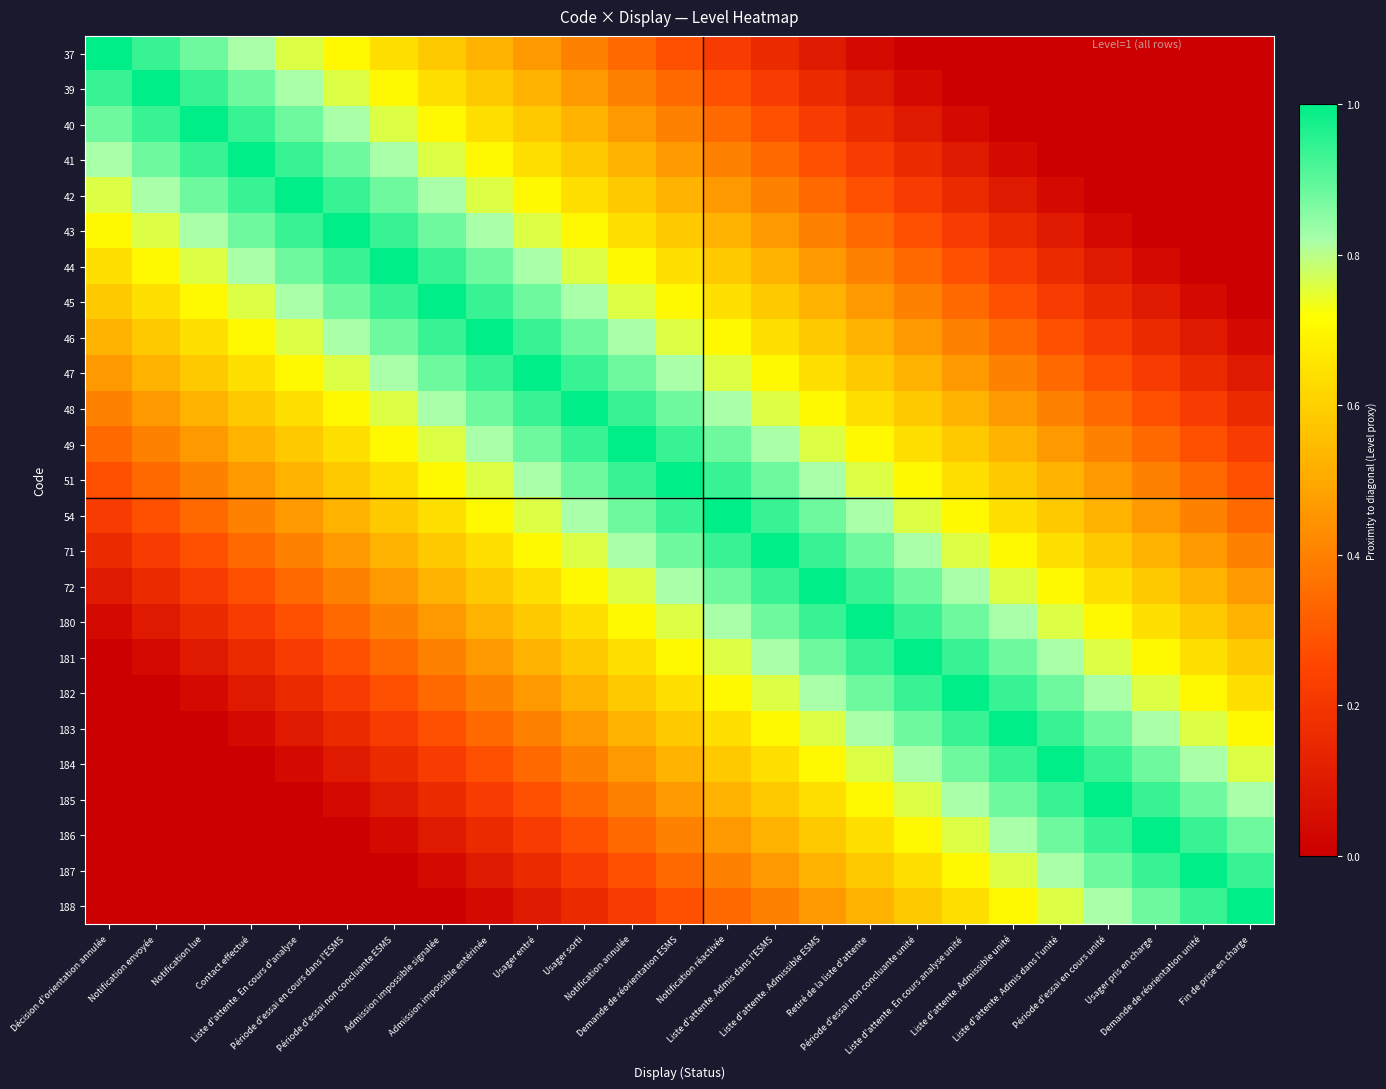

Reading right to left, transcribe all the data shown in this chart.

37: Fin de prise en charge=0.0	Demande de réorientation unité=0.0	Usager pris en charge=0.0	Période d'essai en cours unité=0.0	Liste d'attente. Admis dans l'unité=0.0	Liste d'attente. Admissible unité=0.0	Liste d'attente. En cours analyse unité=0.0	Période d'essai non concluante unité=0.0	Retiré de la liste d'attente=0.0	Liste d'attente. Admissible ESMS=0.1	Liste d'attente. Admis dans l'ESMS=0.2	Notification réactivée=0.2	Demande de réorientation ESMS=0.3	Notification annulée=0.3	Usager sorti=0.4	Usager entré=0.5	Admission impossible entérinée=0.5	Admission impossible signalée=0.6	Période d'essai non concluante ESMS=0.6	Période d'essai en cours dans l'ESMS=0.7	Liste d'attente. En cours d'analyse=0.8	Contact effectué=0.8	Notification lue=0.9	Notification envoyée=0.9	Décision d'orientation annulée=1.0
39: Fin de prise en charge=0.0	Demande de réorientation unité=0.0	Usager pris en charge=0.0	Période d'essai en cours unité=0.0	Liste d'attente. Admis dans l'unité=0.0	Liste d'attente. Admissible unité=0.0	Liste d'attente. En cours analyse unité=0.0	Période d'essai non concluante unité=0.0	Retiré de la liste d'attente=0.1	Liste d'attente. Admissible ESMS=0.2	Liste d'attente. Admis dans l'ESMS=0.2	Notification réactivée=0.3	Demande de réorientation ESMS=0.3	Notification annulée=0.4	Usager sorti=0.5	Usager entré=0.5	Admission impossible entérinée=0.6	Admission impossible signalée=0.6	Période d'essai non concluante ESMS=0.7	Période d'essai en cours dans l'ESMS=0.8	Liste d'attente. En cours d'analyse=0.8	Contact effectué=0.9	Notification lue=0.9	Notification envoyée=1.0	Décision d'orientation annulée=0.9
40: Fin de prise en charge=0.0	Demande de réorientation unité=0.0	Usager pris en charge=0.0	Période d'essai en cours unité=0.0	Liste d'attente. Admis dans l'unité=0.0	Liste d'attente. Admissible unité=0.0	Liste d'attente. En cours analyse unité=0.0	Période d'essai non concluante unité=0.1	Retiré de la liste d'attente=0.2	Liste d'attente. Admissible ESMS=0.2	Liste d'attente. Admis dans l'ESMS=0.3	Notification réactivée=0.3	Demande de réorientation ESMS=0.4	Notification annulée=0.5	Usager sorti=0.5	Usager entré=0.6	Admission impossible entérinée=0.6	Admission impossible signalée=0.7	Période d'essai non concluante ESMS=0.8	Période d'essai en cours dans l'ESMS=0.8	Liste d'attente. En cours d'analyse=0.9	Contact effectué=0.9	Notification lue=1.0	Notification envoyée=0.9	Décision d'orientation annulée=0.9
41: Fin de prise en charge=0.0	Demande de réorientation unité=0.0	Usager pris en charge=0.0	Période d'essai en cours unité=0.0	Liste d'attente. Admis dans l'unité=0.0	Liste d'attente. Admissible unité=0.0	Liste d'attente. En cours analyse unité=0.1	Période d'essai non concluante unité=0.2	Retiré de la liste d'attente=0.2	Liste d'attente. Admissible ESMS=0.3	Liste d'attente. Admis dans l'ESMS=0.3	Notification réactivée=0.4	Demande de réorientation ESMS=0.5	Notification annulée=0.5	Usager sorti=0.6	Usager entré=0.6	Admission impossible entérinée=0.7	Admission impossible signalée=0.8	Période d'essai non concluante ESMS=0.8	Période d'essai en cours dans l'ESMS=0.9	Liste d'attente. En cours d'analyse=0.9	Contact effectué=1.0	Notification lue=0.9	Notification envoyée=0.9	Décision d'orientation annulée=0.8
42: Fin de prise en charge=0.0	Demande de réorientation unité=0.0	Usager pris en charge=0.0	Période d'essai en cours unité=0.0	Liste d'attente. Admis dans l'unité=0.0	Liste d'attente. Admissible unité=0.1	Liste d'attente. En cours analyse unité=0.2	Période d'essai non concluante unité=0.2	Retiré de la liste d'attente=0.3	Liste d'attente. Admissible ESMS=0.3	Liste d'attente. Admis dans l'ESMS=0.4	Notification réactivée=0.5	Demande de réorientation ESMS=0.5	Notification annulée=0.6	Usager sorti=0.6	Usager entré=0.7	Admission impossible entérinée=0.8	Admission impossible signalée=0.8	Période d'essai non concluante ESMS=0.9	Période d'essai en cours dans l'ESMS=0.9	Liste d'attente. En cours d'analyse=1.0	Contact effectué=0.9	Notification lue=0.9	Notification envoyée=0.8	Décision d'orientation annulée=0.8
43: Fin de prise en charge=0.0	Demande de réorientation unité=0.0	Usager pris en charge=0.0	Période d'essai en cours unité=0.0	Liste d'attente. Admis dans l'unité=0.1	Liste d'attente. Admissible unité=0.2	Liste d'attente. En cours analyse unité=0.2	Période d'essai non concluante unité=0.3	Retiré de la liste d'attente=0.3	Liste d'attente. Admissible ESMS=0.4	Liste d'attente. Admis dans l'ESMS=0.5	Notification réactivée=0.5	Demande de réorientation ESMS=0.6	Notification annulée=0.6	Usager sorti=0.7	Usager entré=0.8	Admission impossible entérinée=0.8	Admission impossible signalée=0.9	Période d'essai non concluante ESMS=0.9	Période d'essai en cours dans l'ESMS=1.0	Liste d'attente. En cours d'analyse=0.9	Contact effectué=0.9	Notification lue=0.8	Notification envoyée=0.8	Décision d'orientation annulée=0.7
44: Fin de prise en charge=0.0	Demande de réorientation unité=0.0	Usager pris en charge=0.0	Période d'essai en cours unité=0.1	Liste d'attente. Admis dans l'unité=0.2	Liste d'attente. Admissible unité=0.2	Liste d'attente. En cours analyse unité=0.3	Période d'essai non concluante unité=0.3	Retiré de la liste d'attente=0.4	Liste d'attente. Admissible ESMS=0.5	Liste d'attente. Admis dans l'ESMS=0.5	Notification réactivée=0.6	Demande de réorientation ESMS=0.6	Notification annulée=0.7	Usager sorti=0.8	Usager entré=0.8	Admission impossible entérinée=0.9	Admission impossible signalée=0.9	Période d'essai non concluante ESMS=1.0	Période d'essai en cours dans l'ESMS=0.9	Liste d'attente. En cours d'analyse=0.9	Contact effectué=0.8	Notification lue=0.8	Notification envoyée=0.7	Décision d'orientation annulée=0.6
45: Fin de prise en charge=0.0	Demande de réorientation unité=0.0	Usager pris en charge=0.1	Période d'essai en cours unité=0.2	Liste d'attente. Admis dans l'unité=0.2	Liste d'attente. Admissible unité=0.3	Liste d'attente. En cours analyse unité=0.3	Période d'essai non concluante unité=0.4	Retiré de la liste d'attente=0.5	Liste d'attente. Admissible ESMS=0.5	Liste d'attente. Admis dans l'ESMS=0.6	Notification réactivée=0.6	Demande de réorientation ESMS=0.7	Notification annulée=0.8	Usager sorti=0.8	Usager entré=0.9	Admission impossible entérinée=0.9	Admission impossible signalée=1.0	Période d'essai non concluante ESMS=0.9	Période d'essai en cours dans l'ESMS=0.9	Liste d'attente. En cours d'analyse=0.8	Contact effectué=0.8	Notification lue=0.7	Notification envoyée=0.6	Décision d'orientation annulée=0.6
46: Fin de prise en charge=0.0	Demande de réorientation unité=0.1	Usager pris en charge=0.2	Période d'essai en cours unité=0.2	Liste d'attente. Admis dans l'unité=0.3	Liste d'attente. Admissible unité=0.3	Liste d'attente. En cours analyse unité=0.4	Période d'essai non concluante unité=0.5	Retiré de la liste d'attente=0.5	Liste d'attente. Admissible ESMS=0.6	Liste d'attente. Admis dans l'ESMS=0.6	Notification réactivée=0.7	Demande de réorientation ESMS=0.8	Notification annulée=0.8	Usager sorti=0.9	Usager entré=0.9	Admission impossible entérinée=1.0	Admission impossible signalée=0.9	Période d'essai non concluante ESMS=0.9	Période d'essai en cours dans l'ESMS=0.8	Liste d'attente. En cours d'analyse=0.8	Contact effectué=0.7	Notification lue=0.6	Notification envoyée=0.6	Décision d'orientation annulée=0.5
47: Fin de prise en charge=0.1	Demande de réorientation unité=0.2	Usager pris en charge=0.2	Période d'essai en cours unité=0.3	Liste d'attente. Admis dans l'unité=0.3	Liste d'attente. Admissible unité=0.4	Liste d'attente. En cours analyse unité=0.5	Période d'essai non concluante unité=0.5	Retiré de la liste d'attente=0.6	Liste d'attente. Admissible ESMS=0.6	Liste d'attente. Admis dans l'ESMS=0.7	Notification réactivée=0.8	Demande de réorientation ESMS=0.8	Notification annulée=0.9	Usager sorti=0.9	Usager entré=1.0	Admission impossible entérinée=0.9	Admission impossible signalée=0.9	Période d'essai non concluante ESMS=0.8	Période d'essai en cours dans l'ESMS=0.8	Liste d'attente. En cours d'analyse=0.7	Contact effectué=0.6	Notification lue=0.6	Notification envoyée=0.5	Décision d'orientation annulée=0.5
48: Fin de prise en charge=0.2	Demande de réorientation unité=0.2	Usager pris en charge=0.3	Période d'essai en cours unité=0.3	Liste d'attente. Admis dans l'unité=0.4	Liste d'attente. Admissible unité=0.5	Liste d'attente. En cours analyse unité=0.5	Période d'essai non concluante unité=0.6	Retiré de la liste d'attente=0.6	Liste d'attente. Admissible ESMS=0.7	Liste d'attente. Admis dans l'ESMS=0.8	Notification réactivée=0.8	Demande de réorientation ESMS=0.9	Notification annulée=0.9	Usager sorti=1.0	Usager entré=0.9	Admission impossible entérinée=0.9	Admission impossible signalée=0.8	Période d'essai non concluante ESMS=0.8	Période d'essai en cours dans l'ESMS=0.7	Liste d'attente. En cours d'analyse=0.6	Contact effectué=0.6	Notification lue=0.5	Notification envoyée=0.5	Décision d'orientation annulée=0.4
49: Fin de prise en charge=0.2	Demande de réorientation unité=0.3	Usager pris en charge=0.3	Période d'essai en cours unité=0.4	Liste d'attente. Admis dans l'unité=0.5	Liste d'attente. Admissible unité=0.5	Liste d'attente. En cours analyse unité=0.6	Période d'essai non concluante unité=0.6	Retiré de la liste d'attente=0.7	Liste d'attente. Admissible ESMS=0.8	Liste d'attente. Admis dans l'ESMS=0.8	Notification réactivée=0.9	Demande de réorientation ESMS=0.9	Notification annulée=1.0	Usager sorti=0.9	Usager entré=0.9	Admission impossible entérinée=0.8	Admission impossible signalée=0.8	Période d'essai non concluante ESMS=0.7	Période d'essai en cours dans l'ESMS=0.6	Liste d'attente. En cours d'analyse=0.6	Contact effectué=0.5	Notification lue=0.5	Notification envoyée=0.4	Décision d'orientation annulée=0.3
51: Fin de prise en charge=0.3	Demande de réorientation unité=0.3	Usager pris en charge=0.4	Période d'essai en cours unité=0.5	Liste d'attente. Admis dans l'unité=0.5	Liste d'attente. Admissible unité=0.6	Liste d'attente. En cours analyse unité=0.6	Période d'essai non concluante unité=0.7	Retiré de la liste d'attente=0.8	Liste d'attente. Admissible ESMS=0.8	Liste d'attente. Admis dans l'ESMS=0.9	Notification réactivée=0.9	Demande de réorientation ESMS=1.0	Notification annulée=0.9	Usager sorti=0.9	Usager entré=0.8	Admission impossible entérinée=0.8	Admission impossible signalée=0.7	Période d'essai non concluante ESMS=0.6	Période d'essai en cours dans l'ESMS=0.6	Liste d'attente. En cours d'analyse=0.5	Contact effectué=0.5	Notification lue=0.4	Notification envoyée=0.3	Décision d'orientation annulée=0.3
54: Fin de prise en charge=0.3	Demande de réorientation unité=0.4	Usager pris en charge=0.5	Période d'essai en cours unité=0.5	Liste d'attente. Admis dans l'unité=0.6	Liste d'attente. Admissible unité=0.6	Liste d'attente. En cours analyse unité=0.7	Période d'essai non concluante unité=0.8	Retiré de la liste d'attente=0.8	Liste d'attente. Admissible ESMS=0.9	Liste d'attente. Admis dans l'ESMS=0.9	Notification réactivée=1.0	Demande de réorientation ESMS=0.9	Notification annulée=0.9	Usager sorti=0.8	Usager entré=0.8	Admission impossible entérinée=0.7	Admission impossible signalée=0.6	Période d'essai non concluante ESMS=0.6	Période d'essai en cours dans l'ESMS=0.5	Liste d'attente. En cours d'analyse=0.5	Contact effectué=0.4	Notification lue=0.3	Notification envoyée=0.3	Décision d'orientation annulée=0.2
71: Fin de prise en charge=0.4	Demande de réorientation unité=0.5	Usager pris en charge=0.5	Période d'essai en cours unité=0.6	Liste d'attente. Admis dans l'unité=0.6	Liste d'attente. Admissible unité=0.7	Liste d'attente. En cours analyse unité=0.8	Période d'essai non concluante unité=0.8	Retiré de la liste d'attente=0.9	Liste d'attente. Admissible ESMS=0.9	Liste d'attente. Admis dans l'ESMS=1.0	Notification réactivée=0.9	Demande de réorientation ESMS=0.9	Notification annulée=0.8	Usager sorti=0.8	Usager entré=0.7	Admission impossible entérinée=0.6	Admission impossible signalée=0.6	Période d'essai non concluante ESMS=0.5	Période d'essai en cours dans l'ESMS=0.5	Liste d'attente. En cours d'analyse=0.4	Contact effectué=0.3	Notification lue=0.3	Notification envoyée=0.2	Décision d'orientation annulée=0.2
72: Fin de prise en charge=0.5	Demande de réorientation unité=0.5	Usager pris en charge=0.6	Période d'essai en cours unité=0.6	Liste d'attente. Admis dans l'unité=0.7	Liste d'attente. Admissible unité=0.8	Liste d'attente. En cours analyse unité=0.8	Période d'essai non concluante unité=0.9	Retiré de la liste d'attente=0.9	Liste d'attente. Admissible ESMS=1.0	Liste d'attente. Admis dans l'ESMS=0.9	Notification réactivée=0.9	Demande de réorientation ESMS=0.8	Notification annulée=0.8	Usager sorti=0.7	Usager entré=0.6	Admission impossible entérinée=0.6	Admission impossible signalée=0.5	Période d'essai non concluante ESMS=0.5	Période d'essai en cours dans l'ESMS=0.4	Liste d'attente. En cours d'analyse=0.3	Contact effectué=0.3	Notification lue=0.2	Notification envoyée=0.2	Décision d'orientation annulée=0.1
180: Fin de prise en charge=0.5	Demande de réorientation unité=0.6	Usager pris en charge=0.6	Période d'essai en cours unité=0.7	Liste d'attente. Admis dans l'unité=0.8	Liste d'attente. Admissible unité=0.8	Liste d'attente. En cours analyse unité=0.9	Période d'essai non concluante unité=0.9	Retiré de la liste d'attente=1.0	Liste d'attente. Admissible ESMS=0.9	Liste d'attente. Admis dans l'ESMS=0.9	Notification réactivée=0.8	Demande de réorientation ESMS=0.8	Notification annulée=0.7	Usager sorti=0.6	Usager entré=0.6	Admission impossible entérinée=0.5	Admission impossible signalée=0.5	Période d'essai non concluante ESMS=0.4	Période d'essai en cours dans l'ESMS=0.3	Liste d'attente. En cours d'analyse=0.3	Contact effectué=0.2	Notification lue=0.2	Notification envoyée=0.1	Décision d'orientation annulée=0.0
181: Fin de prise en charge=0.6	Demande de réorientation unité=0.6	Usager pris en charge=0.7	Période d'essai en cours unité=0.8	Liste d'attente. Admis dans l'unité=0.8	Liste d'attente. Admissible unité=0.9	Liste d'attente. En cours analyse unité=0.9	Période d'essai non concluante unité=1.0	Retiré de la liste d'attente=0.9	Liste d'attente. Admissible ESMS=0.9	Liste d'attente. Admis dans l'ESMS=0.8	Notification réactivée=0.8	Demande de réorientation ESMS=0.7	Notification annulée=0.6	Usager sorti=0.6	Usager entré=0.5	Admission impossible entérinée=0.5	Admission impossible signalée=0.4	Période d'essai non concluante ESMS=0.3	Période d'essai en cours dans l'ESMS=0.3	Liste d'attente. En cours d'analyse=0.2	Contact effectué=0.2	Notification lue=0.1	Notification envoyée=0.0	Décision d'orientation annulée=0.0
182: Fin de prise en charge=0.6	Demande de réorientation unité=0.7	Usager pris en charge=0.8	Période d'essai en cours unité=0.8	Liste d'attente. Admis dans l'unité=0.9	Liste d'attente. Admissible unité=0.9	Liste d'attente. En cours analyse unité=1.0	Période d'essai non concluante unité=0.9	Retiré de la liste d'attente=0.9	Liste d'attente. Admissible ESMS=0.8	Liste d'attente. Admis dans l'ESMS=0.8	Notification réactivée=0.7	Demande de réorientation ESMS=0.6	Notification annulée=0.6	Usager sorti=0.5	Usager entré=0.5	Admission impossible entérinée=0.4	Admission impossible signalée=0.3	Période d'essai non concluante ESMS=0.3	Période d'essai en cours dans l'ESMS=0.2	Liste d'attente. En cours d'analyse=0.2	Contact effectué=0.1	Notification lue=0.0	Notification envoyée=0.0	Décision d'orientation annulée=0.0
183: Fin de prise en charge=0.7	Demande de réorientation unité=0.8	Usager pris en charge=0.8	Période d'essai en cours unité=0.9	Liste d'attente. Admis dans l'unité=0.9	Liste d'attente. Admissible unité=1.0	Liste d'attente. En cours analyse unité=0.9	Période d'essai non concluante unité=0.9	Retiré de la liste d'attente=0.8	Liste d'attente. Admissible ESMS=0.8	Liste d'attente. Admis dans l'ESMS=0.7	Notification réactivée=0.6	Demande de réorientation ESMS=0.6	Notification annulée=0.5	Usager sorti=0.5	Usager entré=0.4	Admission impossible entérinée=0.3	Admission impossible signalée=0.3	Période d'essai non concluante ESMS=0.2	Période d'essai en cours dans l'ESMS=0.2	Liste d'attente. En cours d'analyse=0.1	Contact effectué=0.0	Notification lue=0.0	Notification envoyée=0.0	Décision d'orientation annulée=0.0
184: Fin de prise en charge=0.8	Demande de réorientation unité=0.8	Usager pris en charge=0.9	Période d'essai en cours unité=0.9	Liste d'attente. Admis dans l'unité=1.0	Liste d'attente. Admissible unité=0.9	Liste d'attente. En cours analyse unité=0.9	Période d'essai non concluante unité=0.8	Retiré de la liste d'attente=0.8	Liste d'attente. Admissible ESMS=0.7	Liste d'attente. Admis dans l'ESMS=0.6	Notification réactivée=0.6	Demande de réorientation ESMS=0.5	Notification annulée=0.5	Usager sorti=0.4	Usager entré=0.3	Admission impossible entérinée=0.3	Admission impossible signalée=0.2	Période d'essai non concluante ESMS=0.2	Période d'essai en cours dans l'ESMS=0.1	Liste d'attente. En cours d'analyse=0.0	Contact effectué=0.0	Notification lue=0.0	Notification envoyée=0.0	Décision d'orientation annulée=0.0
185: Fin de prise en charge=0.8	Demande de réorientation unité=0.9	Usager pris en charge=0.9	Période d'essai en cours unité=1.0	Liste d'attente. Admis dans l'unité=0.9	Liste d'attente. Admissible unité=0.9	Liste d'attente. En cours analyse unité=0.8	Période d'essai non concluante unité=0.8	Retiré de la liste d'attente=0.7	Liste d'attente. Admissible ESMS=0.6	Liste d'attente. Admis dans l'ESMS=0.6	Notification réactivée=0.5	Demande de réorientation ESMS=0.5	Notification annulée=0.4	Usager sorti=0.3	Usager entré=0.3	Admission impossible entérinée=0.2	Admission impossible signalée=0.2	Période d'essai non concluante ESMS=0.1	Période d'essai en cours dans l'ESMS=0.0	Liste d'attente. En cours d'analyse=0.0	Contact effectué=0.0	Notification lue=0.0	Notification envoyée=0.0	Décision d'orientation annulée=0.0
186: Fin de prise en charge=0.9	Demande de réorientation unité=0.9	Usager pris en charge=1.0	Période d'essai en cours unité=0.9	Liste d'attente. Admis dans l'unité=0.9	Liste d'attente. Admissible unité=0.8	Liste d'attente. En cours analyse unité=0.8	Période d'essai non concluante unité=0.7	Retiré de la liste d'attente=0.6	Liste d'attente. Admissible ESMS=0.6	Liste d'attente. Admis dans l'ESMS=0.5	Notification réactivée=0.5	Demande de réorientation ESMS=0.4	Notification annulée=0.3	Usager sorti=0.3	Usager entré=0.2	Admission impossible entérinée=0.2	Admission impossible signalée=0.1	Période d'essai non concluante ESMS=0.0	Période d'essai en cours dans l'ESMS=0.0	Liste d'attente. En cours d'analyse=0.0	Contact effectué=0.0	Notification lue=0.0	Notification envoyée=0.0	Décision d'orientation annulée=0.0
187: Fin de prise en charge=0.9	Demande de réorientation unité=1.0	Usager pris en charge=0.9	Période d'essai en cours unité=0.9	Liste d'attente. Admis dans l'unité=0.8	Liste d'attente. Admissible unité=0.8	Liste d'attente. En cours analyse unité=0.7	Période d'essai non concluante unité=0.6	Retiré de la liste d'attente=0.6	Liste d'attente. Admissible ESMS=0.5	Liste d'attente. Admis dans l'ESMS=0.5	Notification réactivée=0.4	Demande de réorientation ESMS=0.3	Notification annulée=0.3	Usager sorti=0.2	Usager entré=0.2	Admission impossible entérinée=0.1	Admission impossible signalée=0.0	Période d'essai non concluante ESMS=0.0	Période d'essai en cours dans l'ESMS=0.0	Liste d'attente. En cours d'analyse=0.0	Contact effectué=0.0	Notification lue=0.0	Notification envoyée=0.0	Décision d'orientation annulée=0.0
188: Fin de prise en charge=1.0	Demande de réorientation unité=0.9	Usager pris en charge=0.9	Période d'essai en cours unité=0.8	Liste d'attente. Admis dans l'unité=0.8	Liste d'attente. Admissible unité=0.7	Liste d'attente. En cours analyse unité=0.6	Période d'essai non concluante unité=0.6	Retiré de la liste d'attente=0.5	Liste d'attente. Admissible ESMS=0.5	Liste d'attente. Admis dans l'ESMS=0.4	Notification réactivée=0.3	Demande de réorientation ESMS=0.3	Notification annulée=0.2	Usager sorti=0.2	Usager entré=0.1	Admission impossible entérinée=0.0	Admission impossible signalée=0.0	Période d'essai non concluante ESMS=0.0	Période d'essai en cours dans l'ESMS=0.0	Liste d'attente. En cours d'analyse=0.0	Contact effectué=0.0	Notification lue=0.0	Notification envoyée=0.0	Décision d'orientation annulée=0.0